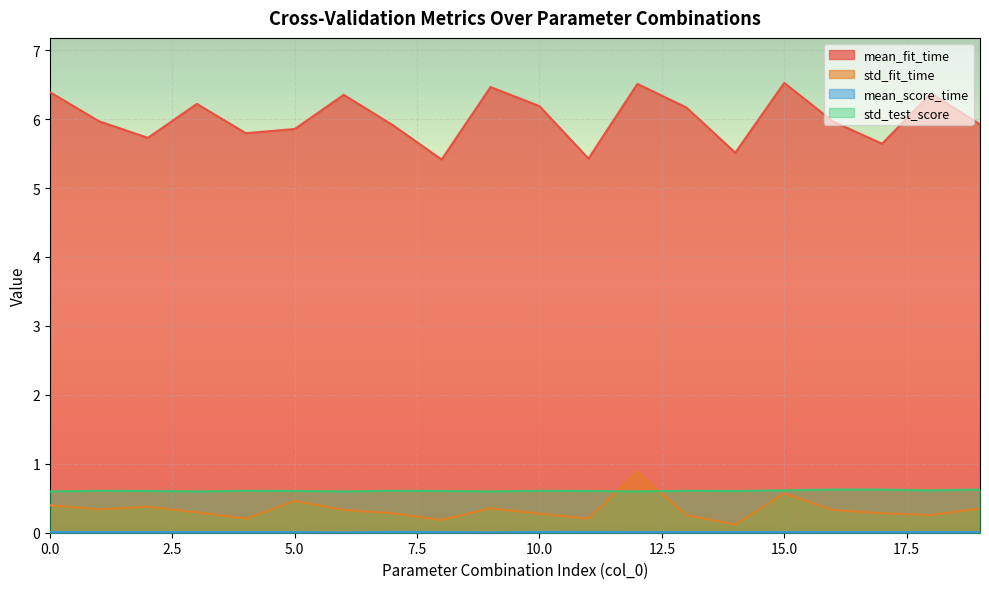

What is the sum of the std_fit_time values at 15.0 and 0.0?

1.0